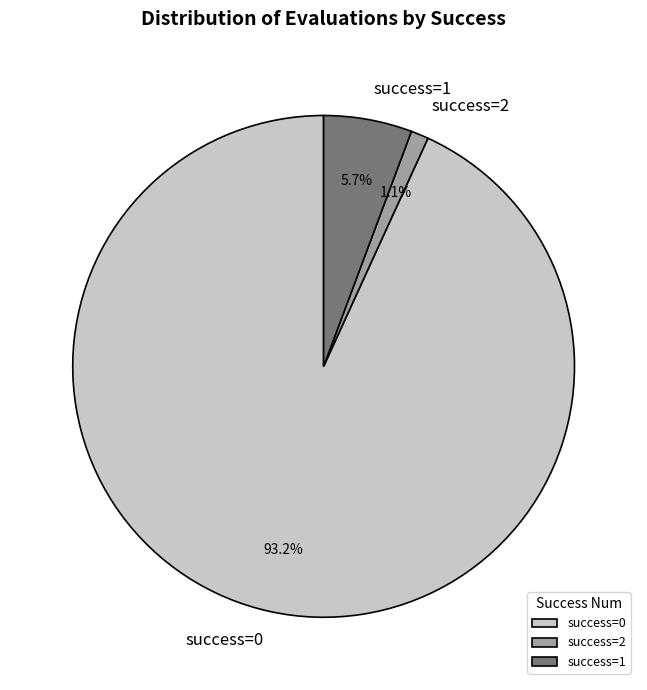

Does success=0 account for over 50% of the chart?

Yes